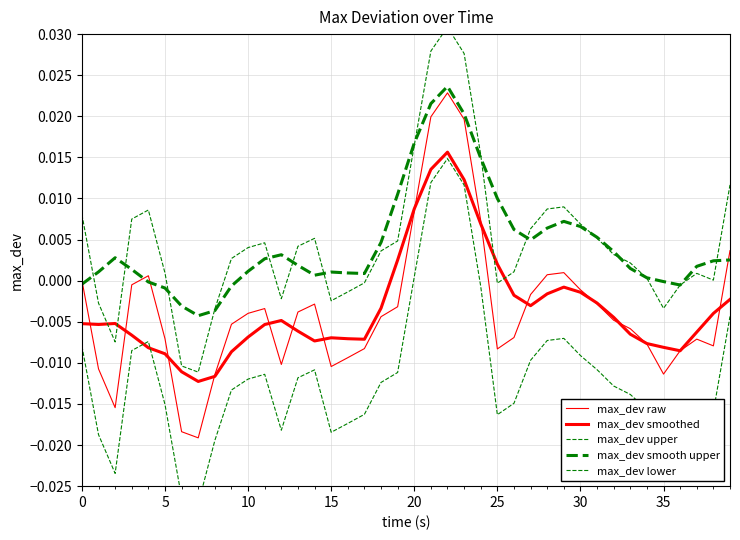

Is this an area chart (filled region under the line)?

No